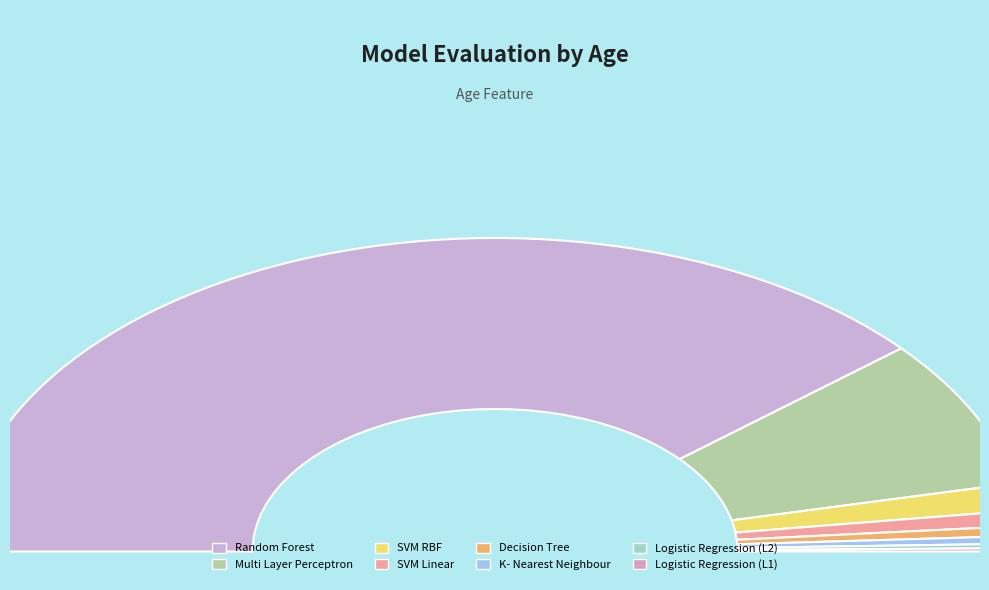

Does Random Forest represent more than half of the total?

Yes